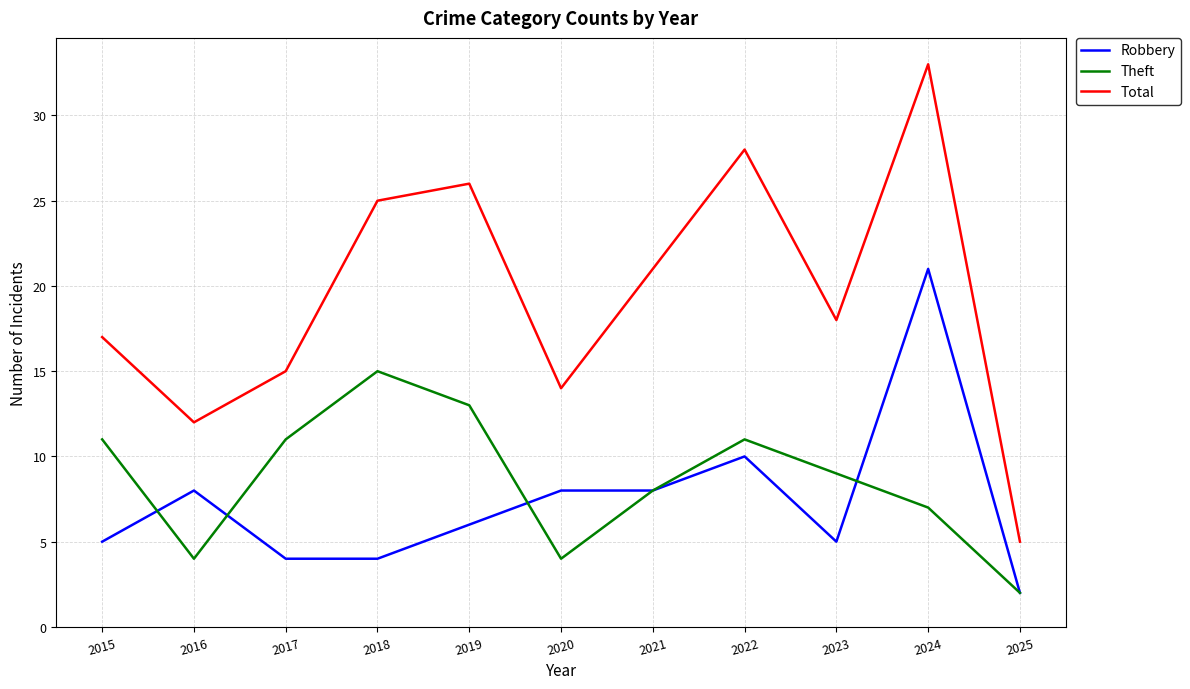

The Theft series shows 1 at 2020. True or false?

False